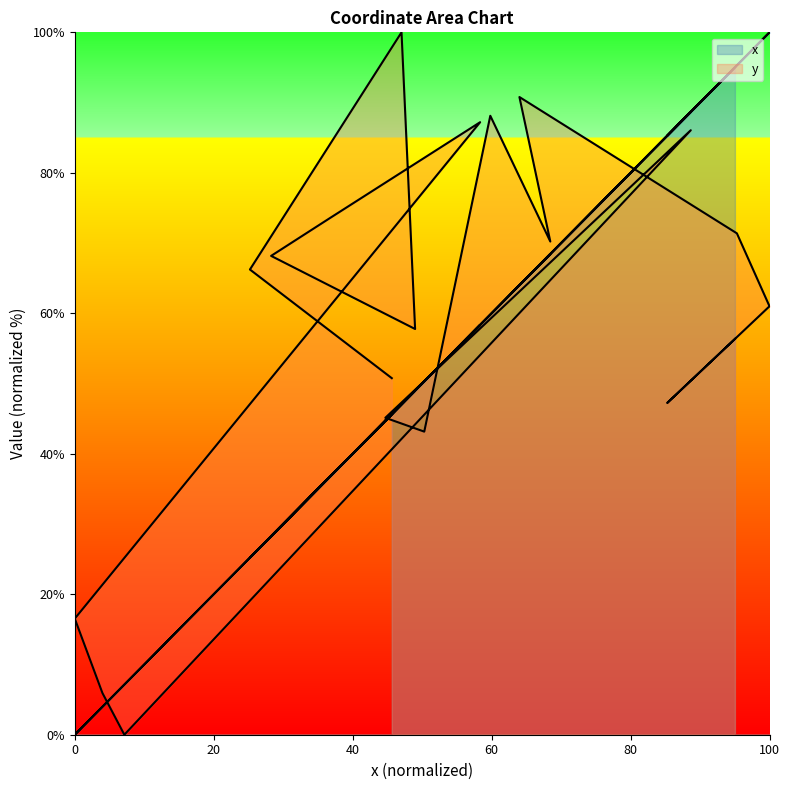

What is the maximum value for y?

100.0